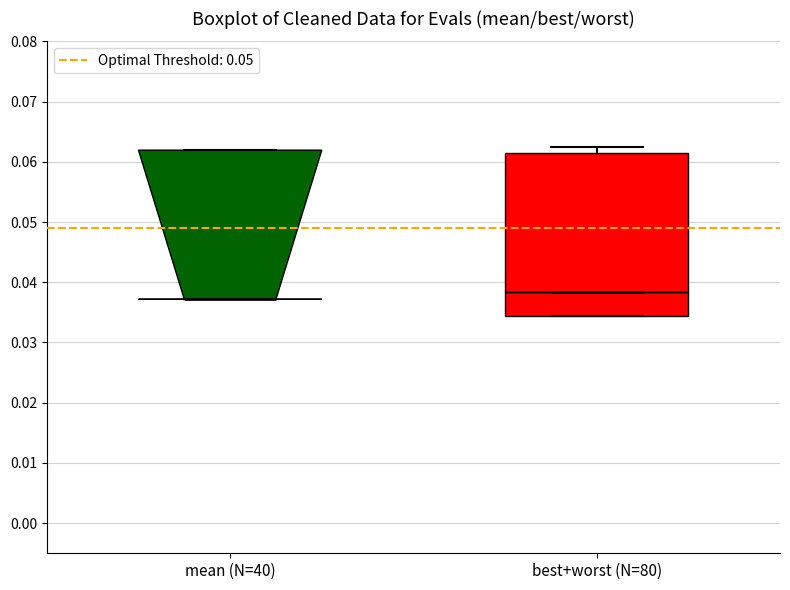

Where is the lower edge of the box for mean (N=40) on the y-axis? The values are not printed on the chart, so give them approximately, as read against the axis.

0.037